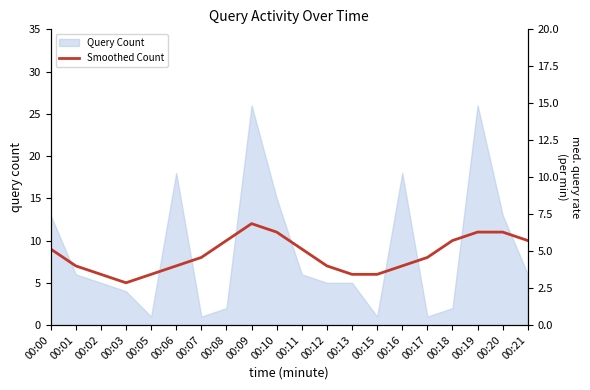

Is it true that the value at 00:02 is 6?

True